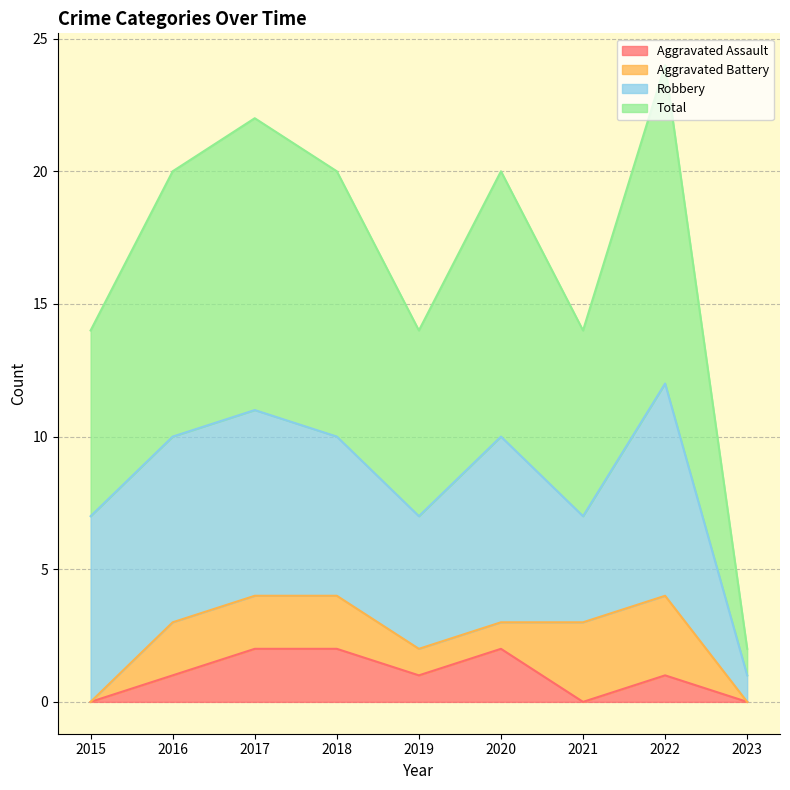

Between 2016 and 2018, which series saw the biggest shift?

Aggravated Assault